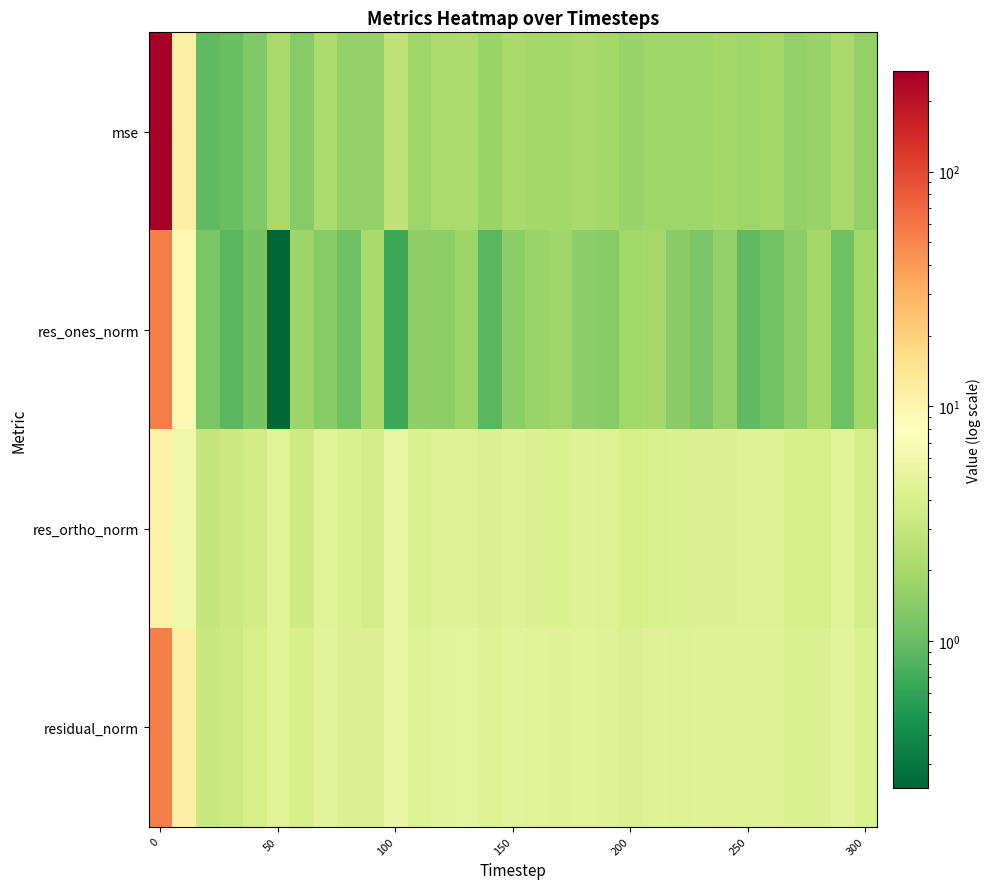

At how many categories does at least one series exceed 158?

1